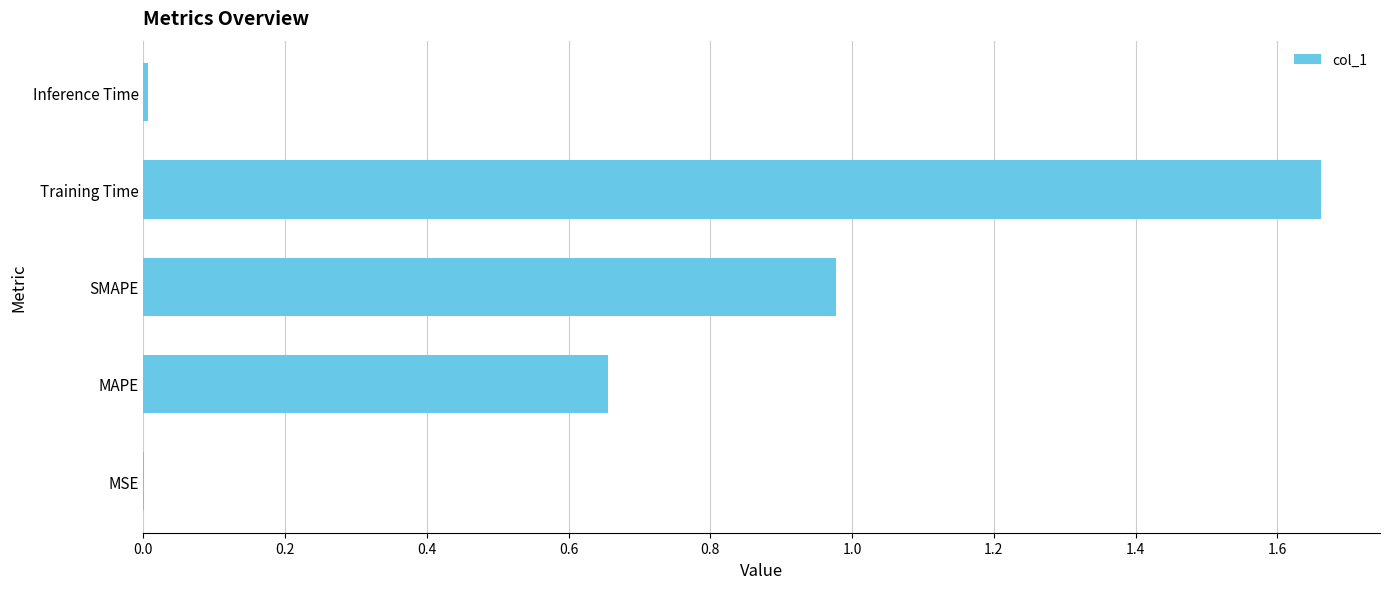

What is the sum of all values?

3.3